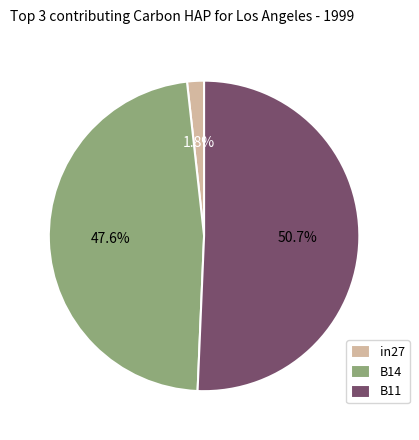

Count the number of slices in the pie.

3